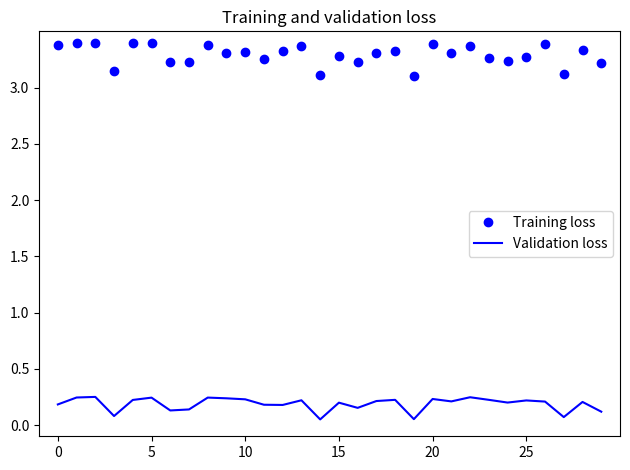

What is the maximum value shown in the chart?

3.4